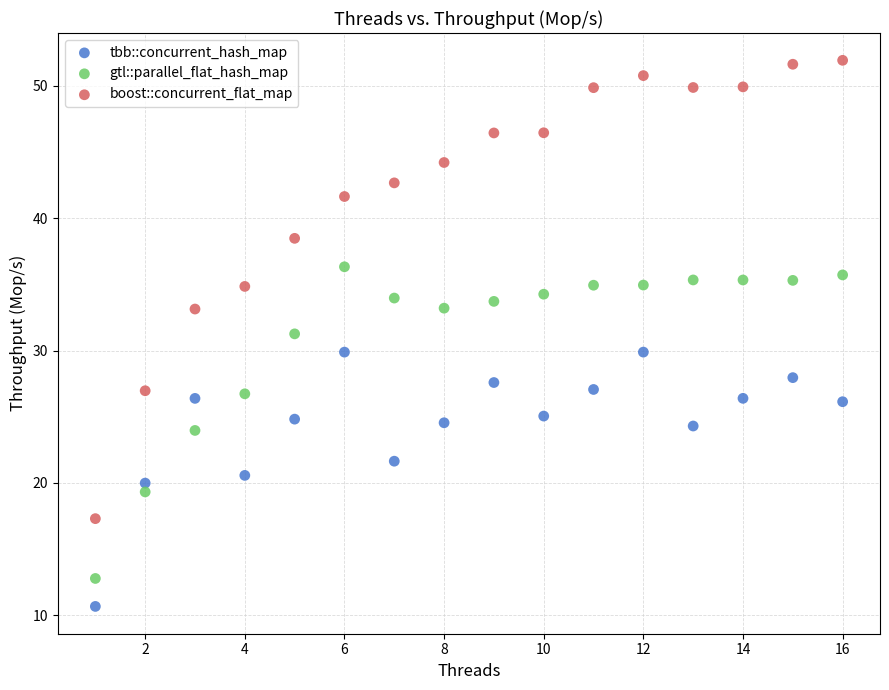

What are all the series names shown in the legend?

tbb::concurrent_hash_map, gtl::parallel_flat_hash_map, boost::concurrent_flat_map